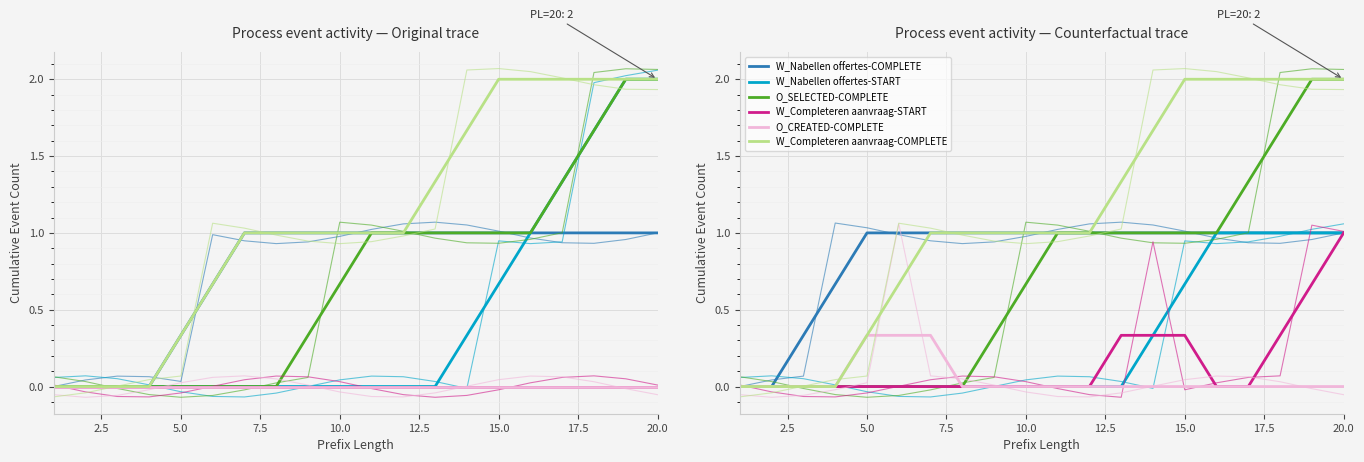

What is the maximum value for W_Completeren aanvraag-START?

1.0